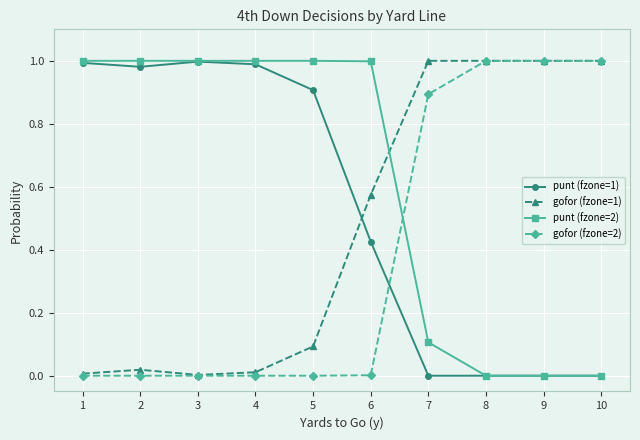

Does the chart have visible grid lines?

Yes